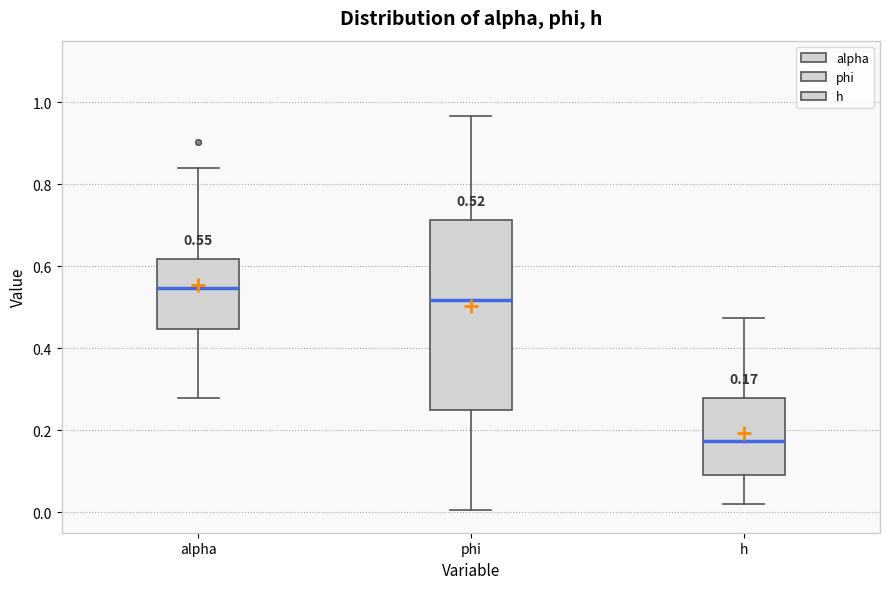

Which box has the highest median line?

alpha